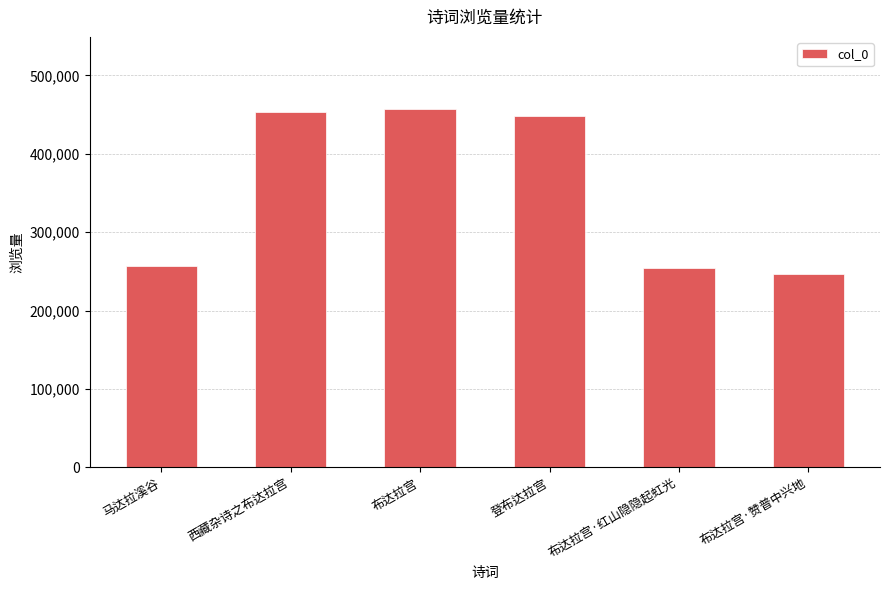

Reading right to left, transcribe all the data shown in this chart.

246006	254013	447658	457677	452712	256392